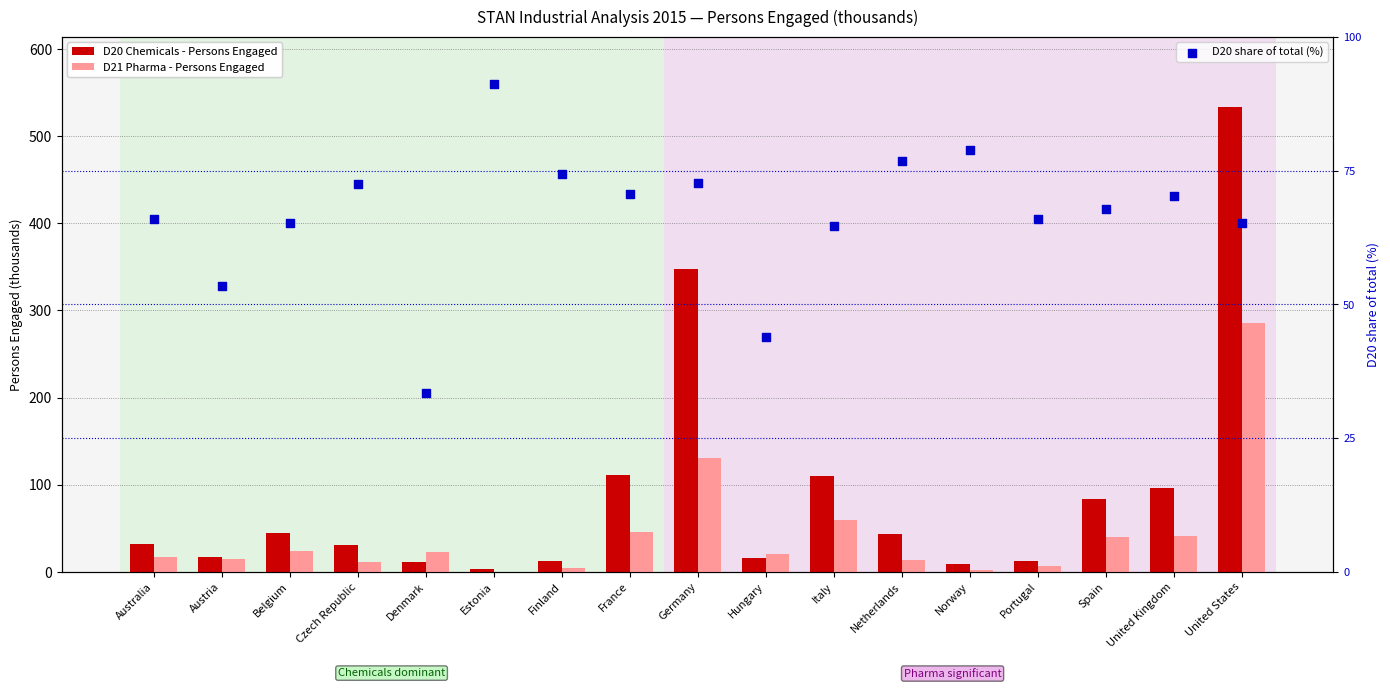

What are all the series names shown in the legend?

D20 Chemicals - Persons Engaged, D21 Pharma - Persons Engaged, D20 share of total (%)